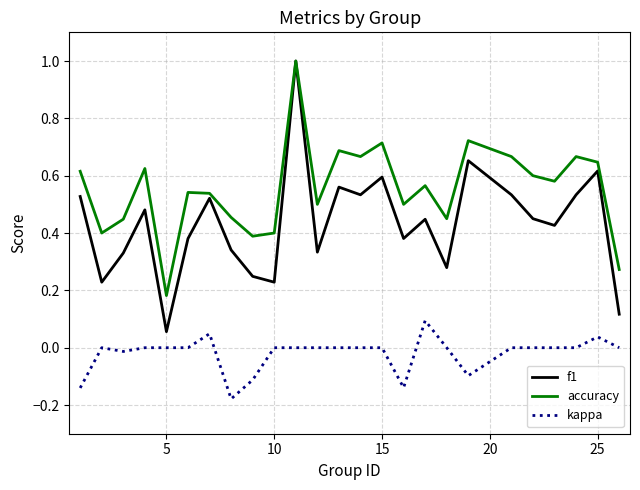

What is the highest value of the accuracy series?

1.0